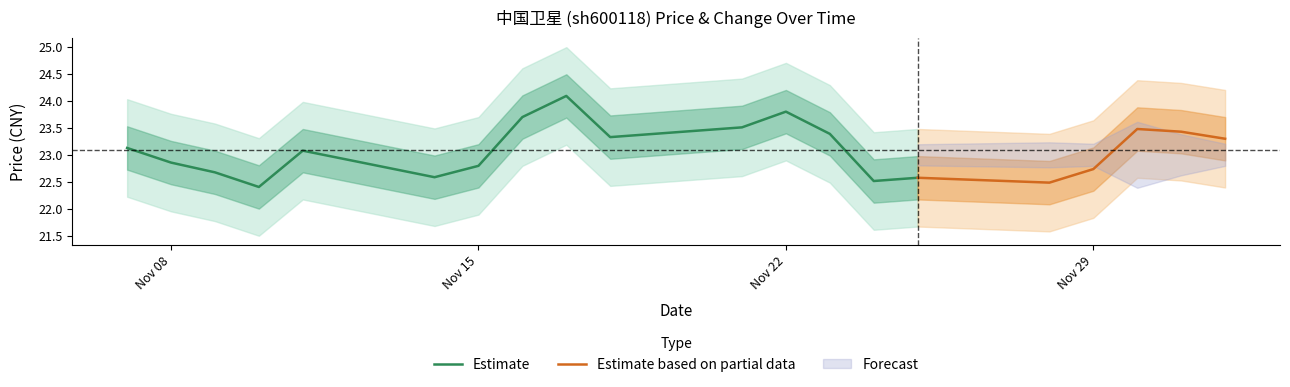

Rank the categories by price value from highest to lowest.

2022-11-17, 2022-11-22, 2022-11-16, 2022-11-21, 2022-11-30, 2022-12-01, 2022-11-23, 2022-11-18, 2022-12-02, 2022-11-07, 2022-11-11, 2022-11-08, 2022-11-15, 2022-11-29, 2022-11-09, 2022-11-14, 2022-11-25, 2022-11-24, 2022-11-28, 2022-11-10